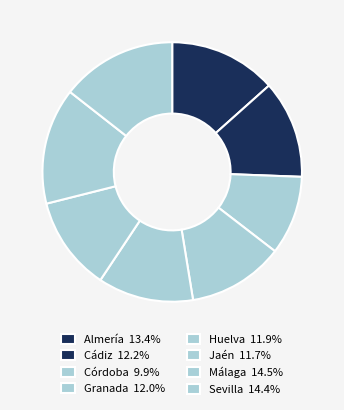

Is there a majority slice in this chart?

No